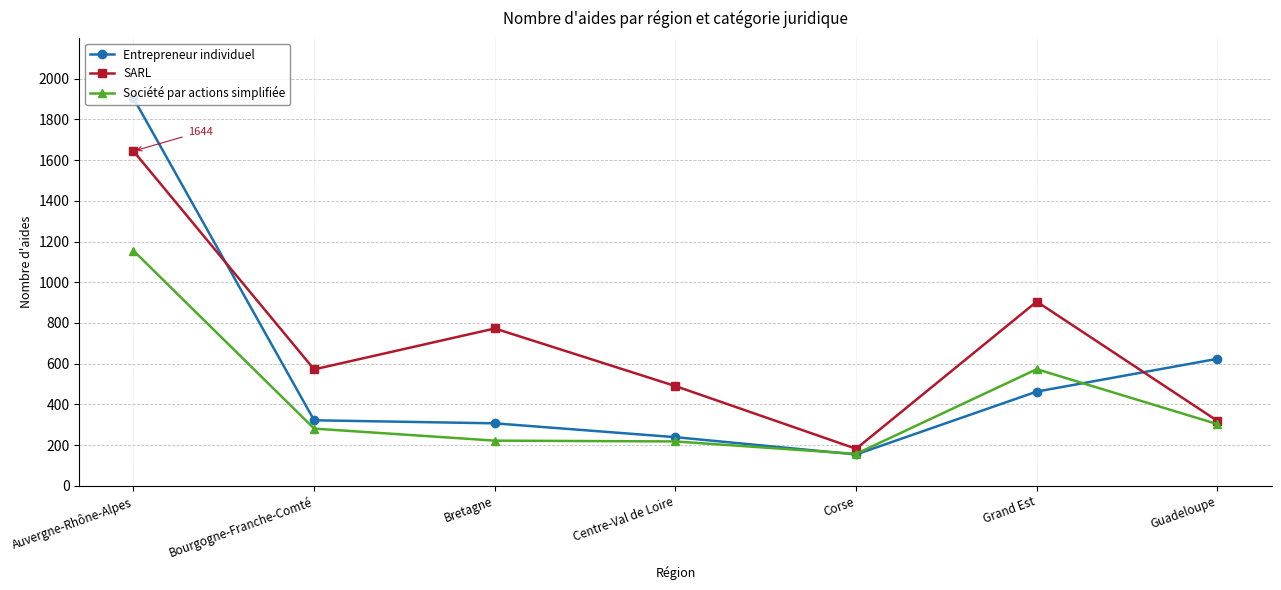

Where is the first local minimum for SARL?

Bourgogne-Franche-Comté